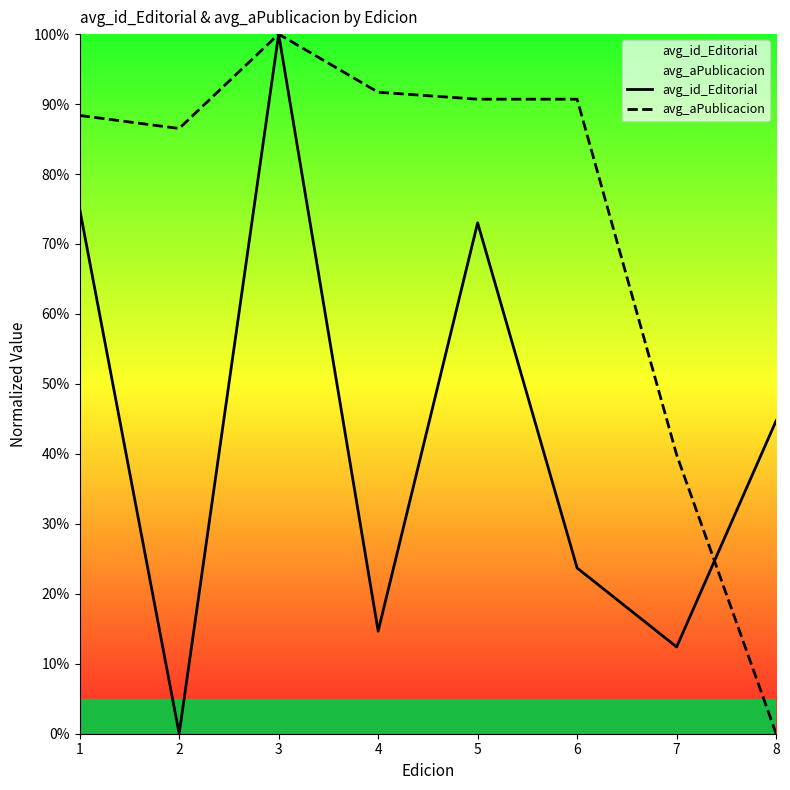

Is this an area chart (filled region under the line)?

No